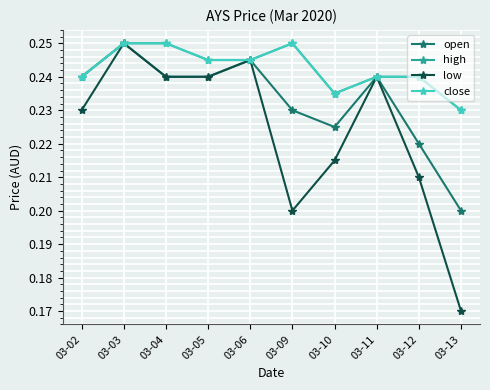

How many open values are between 0 and 1?

10